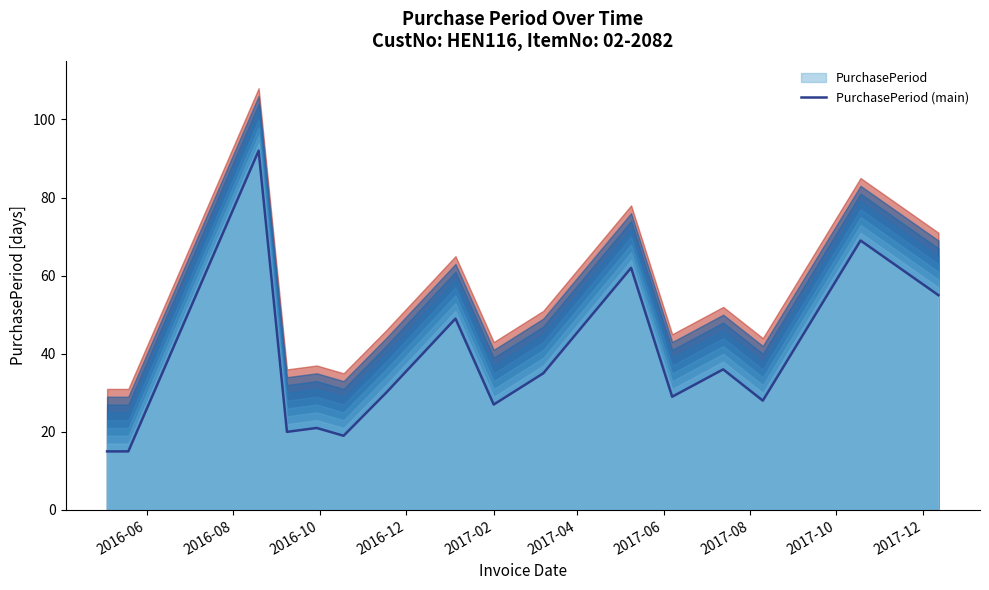

What is the highest value of the PurchasePeriod (main) series?

92